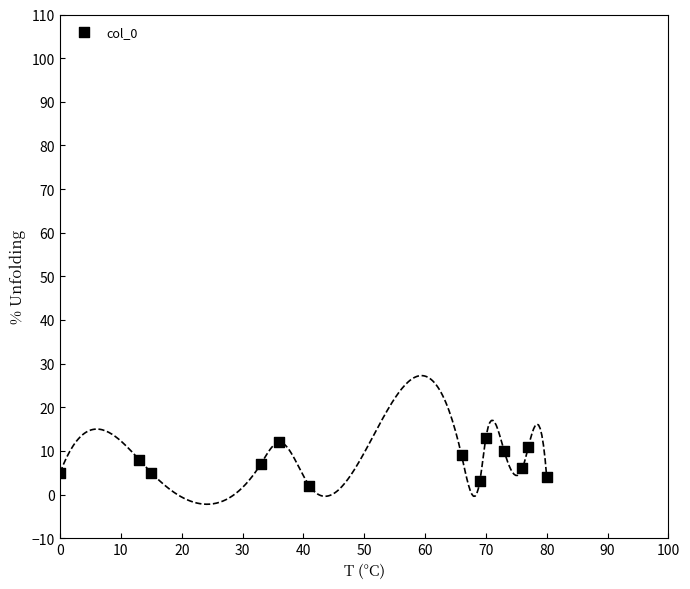

What is the range of X values (max minus min)?

80